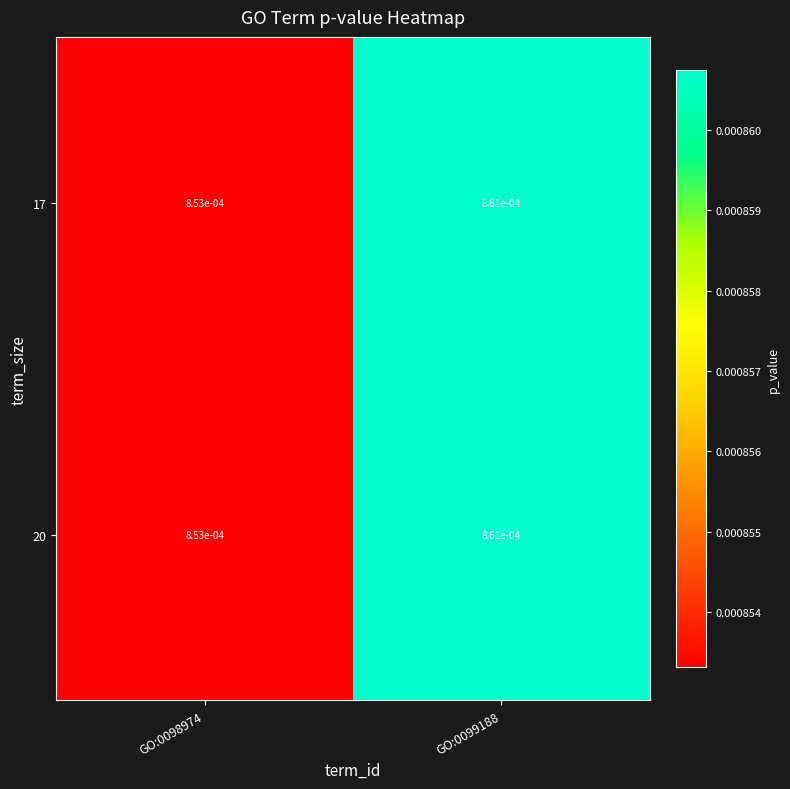

Is the value of 17 at GO:0098974 greater than the value of 20 at GO:0099188?

No